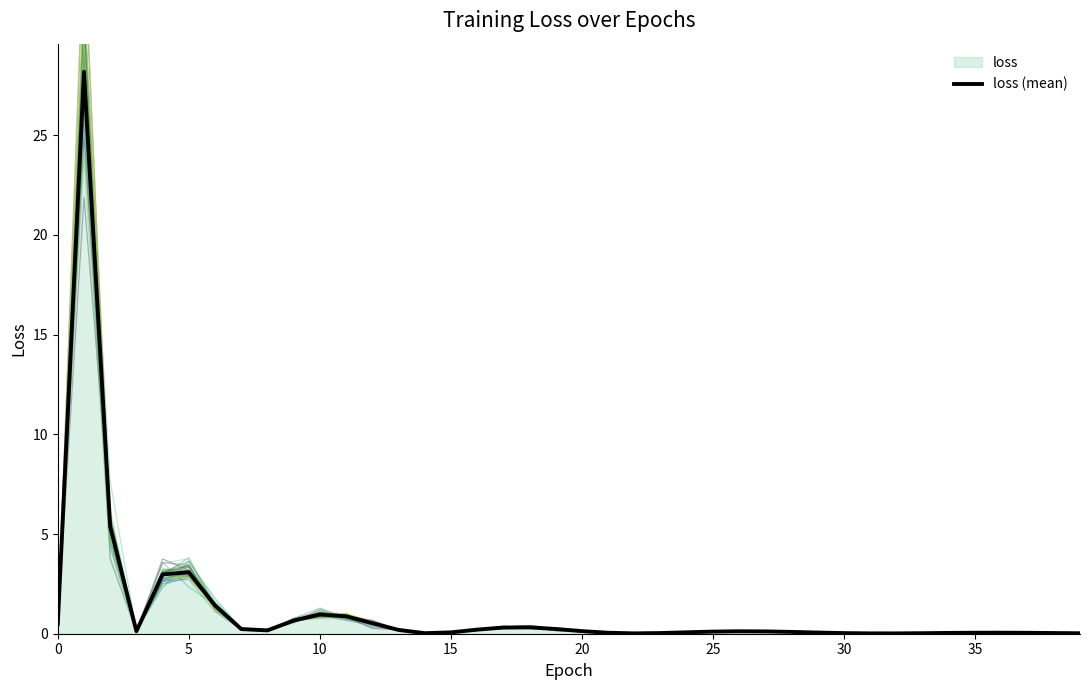

What is the highest value of the loss (mean) series?

28.2